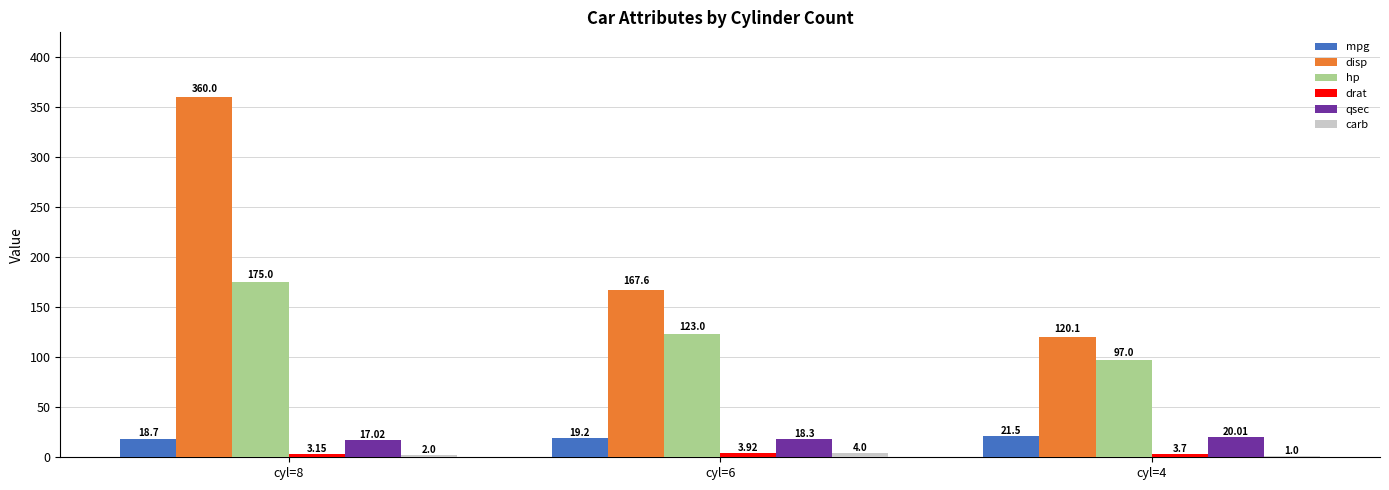

What is the sum of all disp values?

647.7